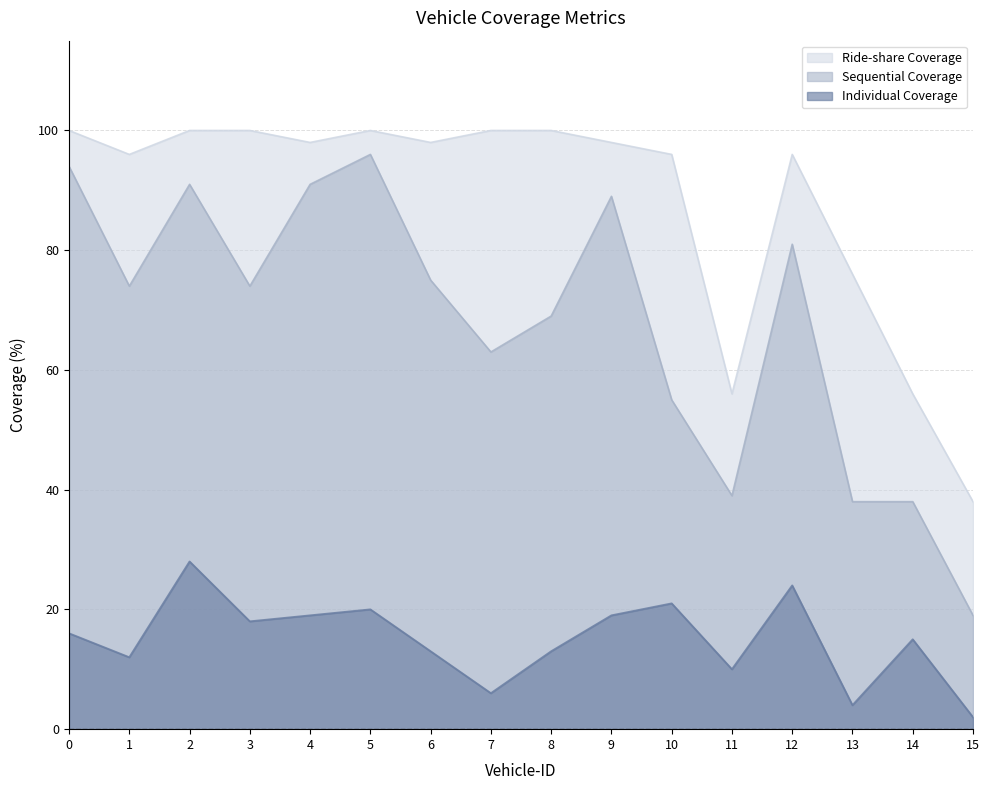

Reading right to left, list all the values displayed in this chart.

Individual Coverage: 15=2	14=15	13=4	12=24	11=10	10=21	9=19	8=13	7=6	6=13	5=20	4=19	3=18	2=28	1=12	0=16
Sequential Coverage: 15=19	14=38	13=38	12=81	11=39	10=55	9=89	8=69	7=63	6=75	5=96	4=91	3=74	2=91	1=74	0=94
Ride-share Coverage: 15=38	14=56	13=76	12=96	11=56	10=96	9=98	8=100	7=100	6=98	5=100	4=98	3=100	2=100	1=96	0=100